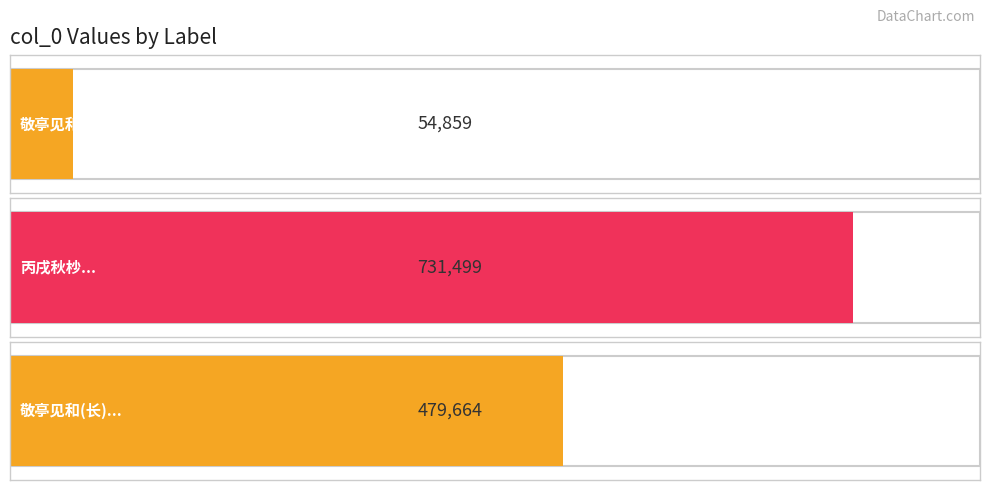

List the labels in order of value, smallest first.

敬亭见和山行有李杜齐能之句虽主押韵而亦非, 敬亭见和山行有李杜齐能之句虽主押韵而亦非所当也因歌奉答拜写近怀, 丙戌秋杪余手酿橘酒丁亥夏日以惠敬亭敬亭见酬以诗因赋此奉答